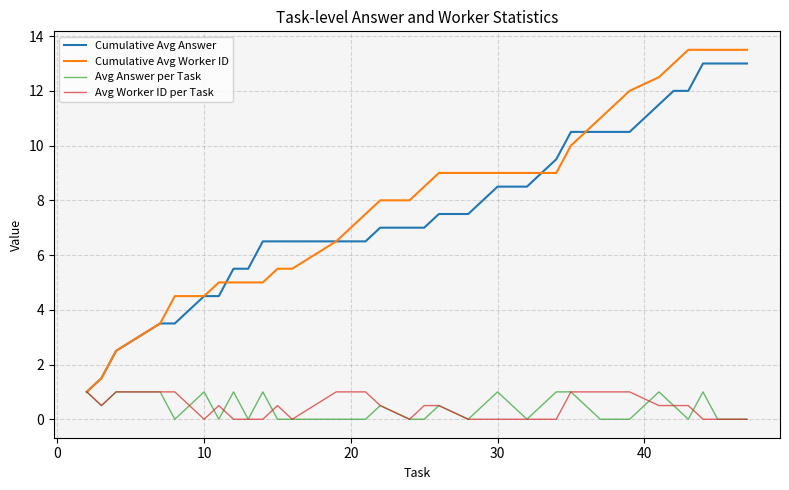

Is this an area chart (filled region under the line)?

No